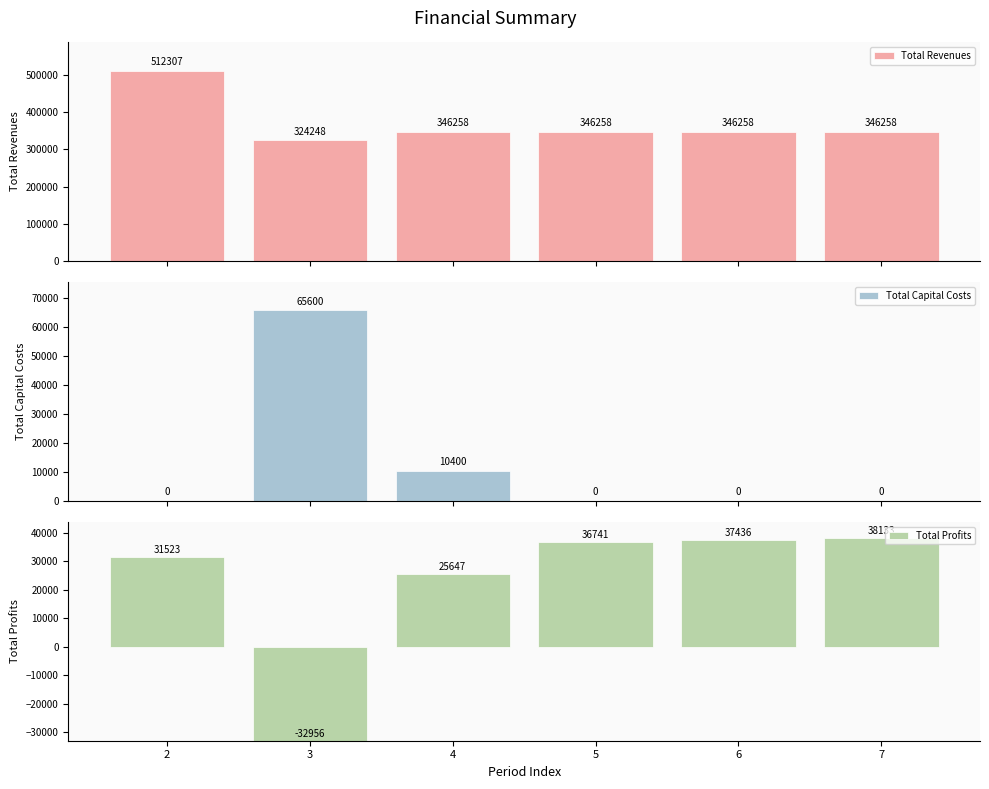

At which category is the sum across all series the highest?

2